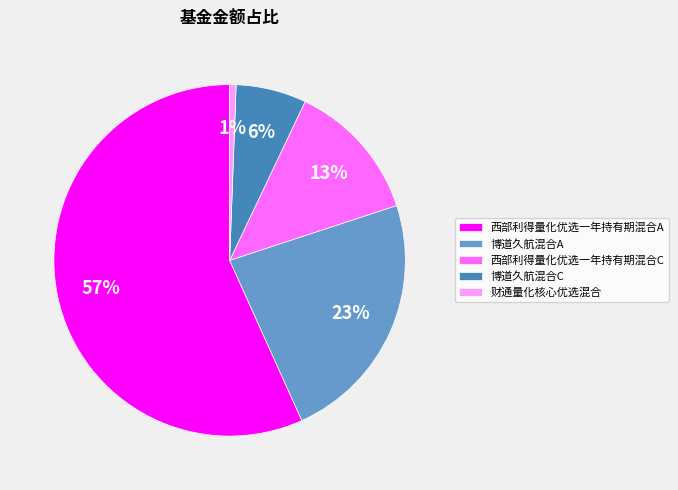

Rank the categories by value from lowest to highest.

财通量化核心优选混合, 博道久航混合C, 西部利得量化优选一年持有期混合C, 博道久航混合A, 西部利得量化优选一年持有期混合A